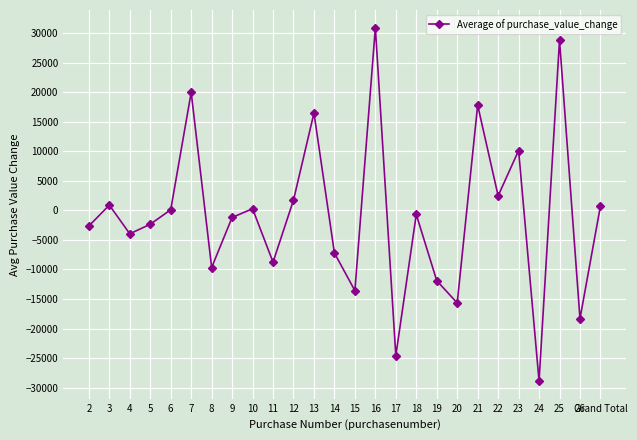

The chart shows a value of -1200.9 at 9. True or false?

True